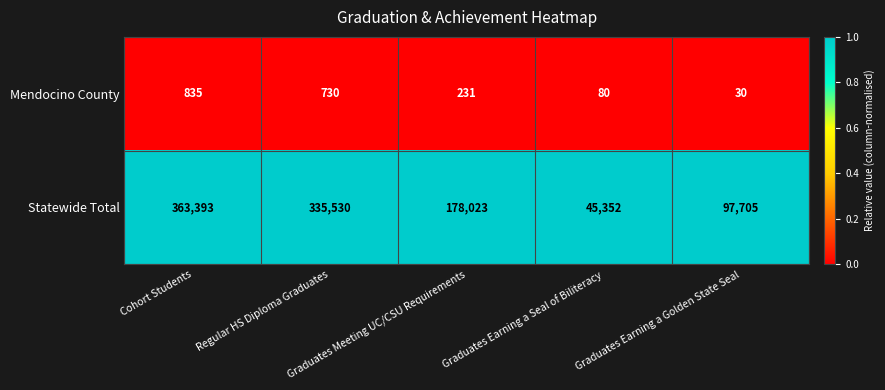

Which series has the largest total across all categories?

Statewide Total